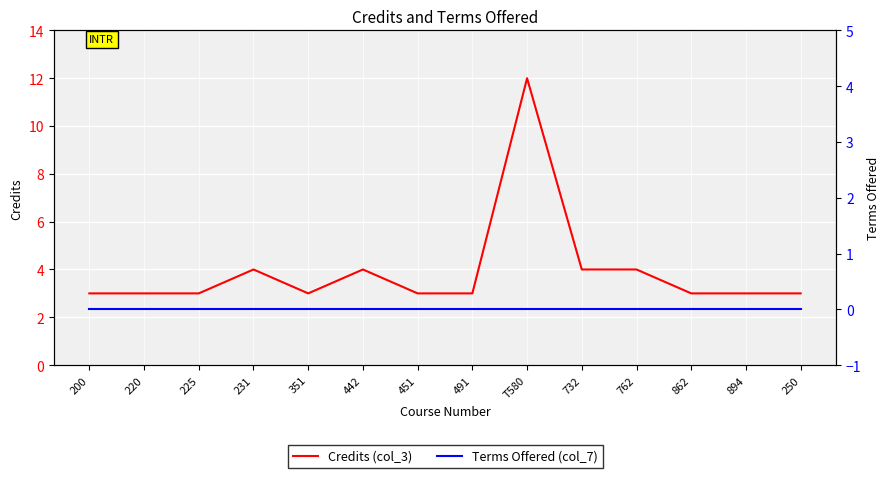

The Credits (col_3) series shows 3 at 491. True or false?

True